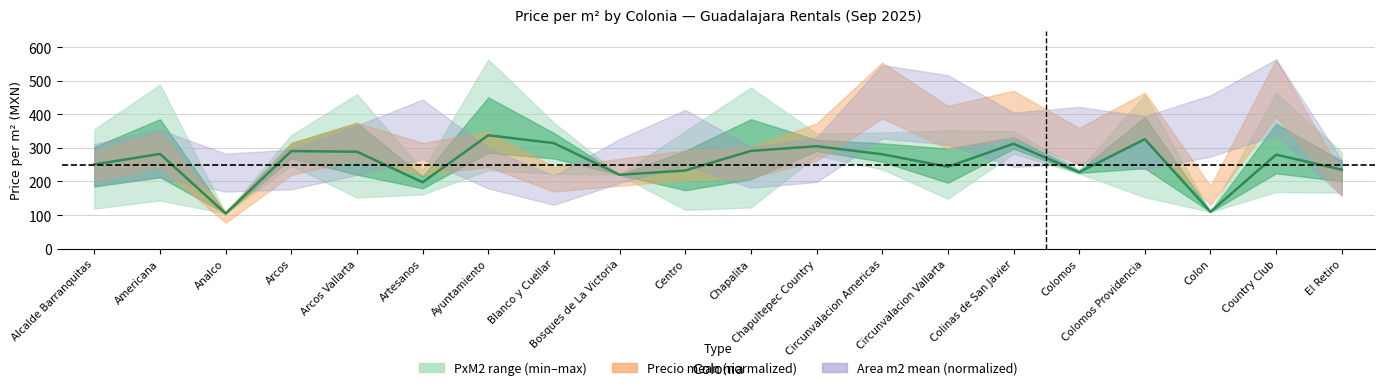

Reading left to right, list all the values displayed in this chart.

250.8	282.1	104.6	290.6	288.6	197.6	337.7	314.2	220.0	232.7	291.0	305.2	281.1	243.8	312.3	227.5	326.1	109.5	279.9	235.1